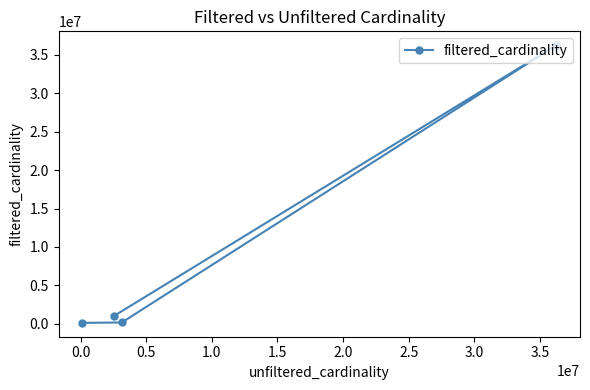

True or false: there are more than 1 points higher than both neighbors.

False